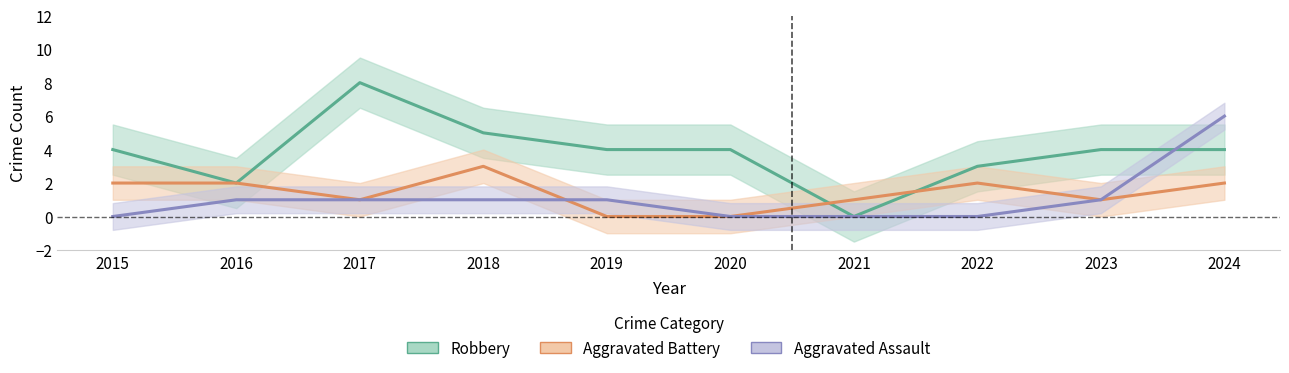

What is the difference between the maximum and minimum values in the Aggravated Battery series?

3